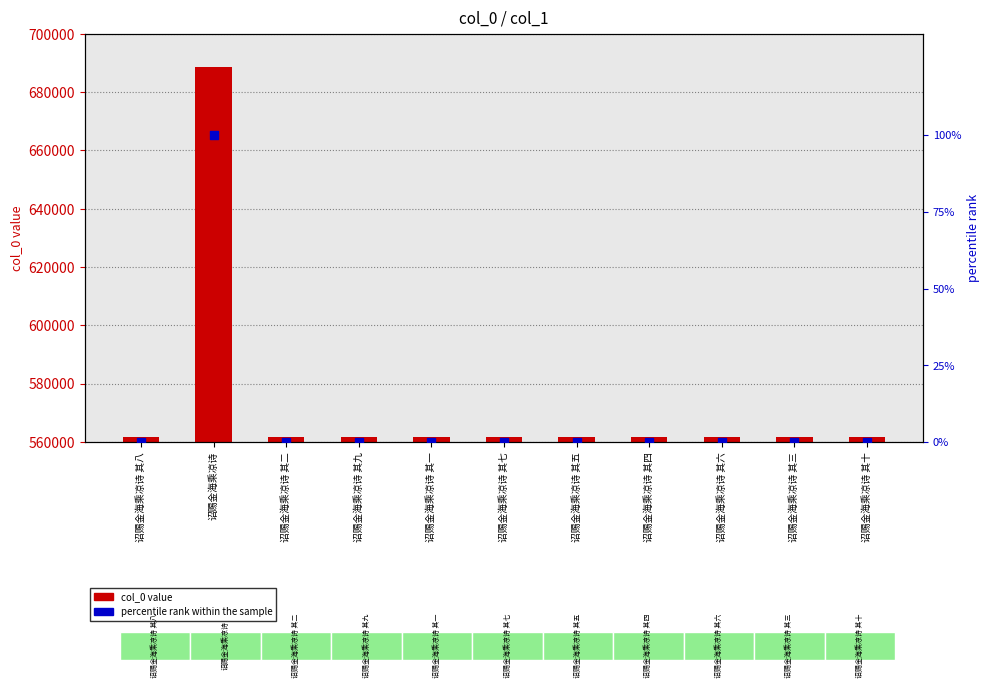

Which series contains the lowest Y value?

percentile rank within the sample